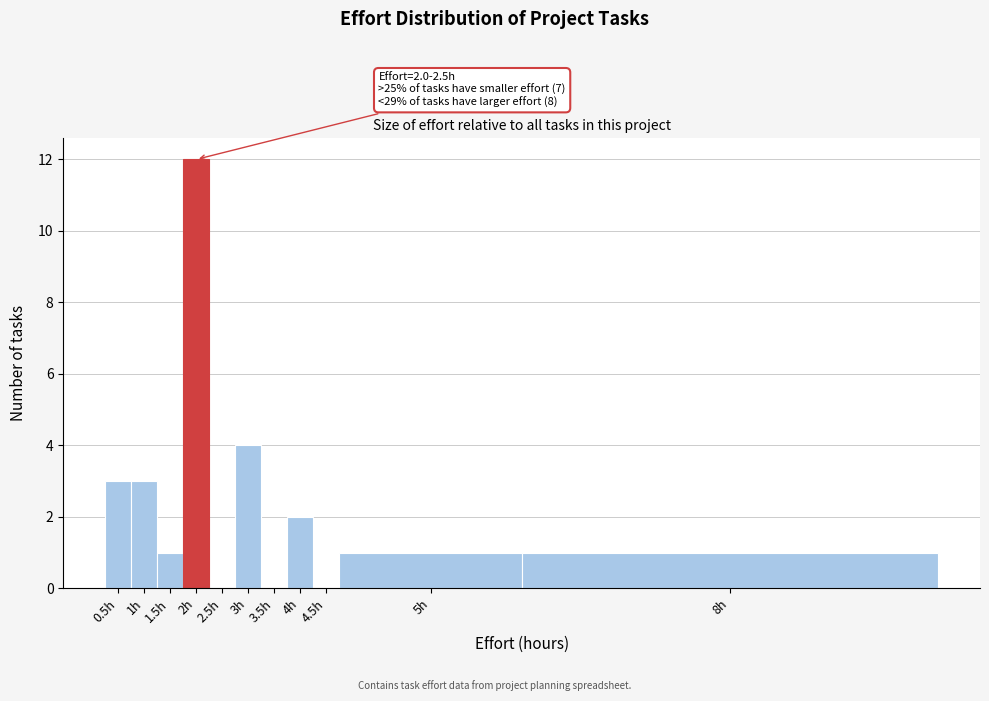

Reading left to right, list all the values displayed in this chart.

0.5h=3	1h=3	1.5h=1	2h=12	2.5h=0	3h=4	3.5h=0	4h=2	4.5h=0	5h=1	8h=1